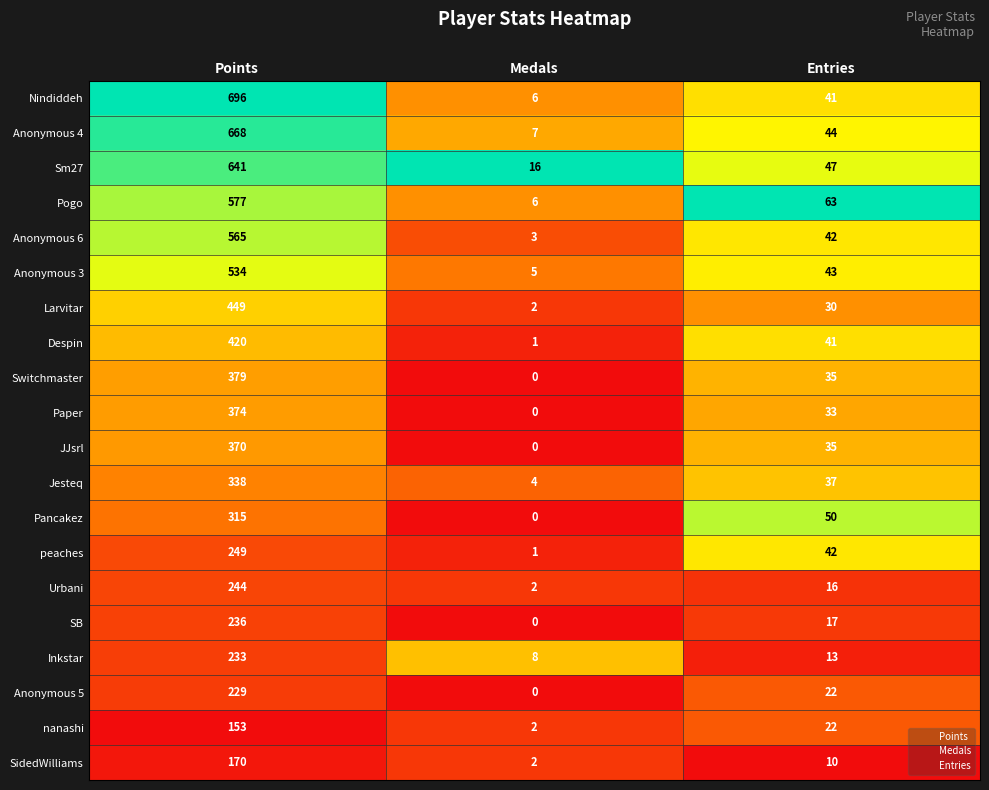

True or false: Anonymous 3 has a value of 5 at Medals.

True